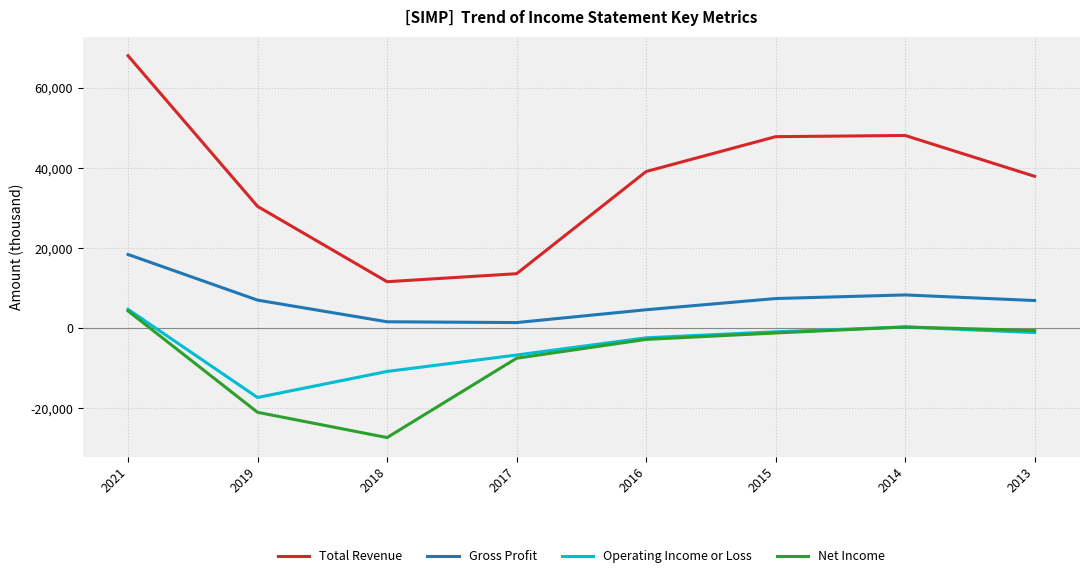

At which label does Gross Profit reach its peak?

2021